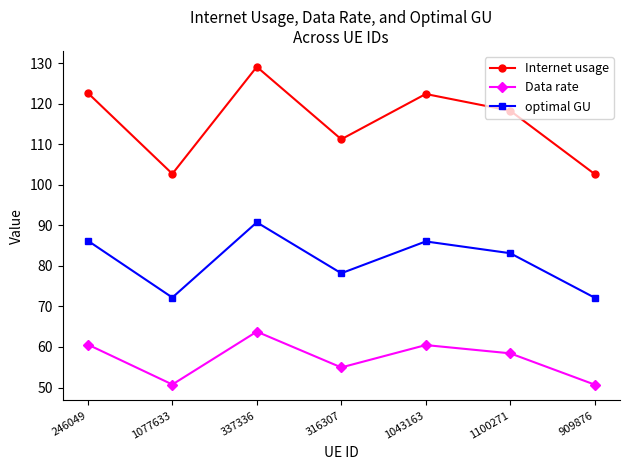

How many lines are shown in the chart?

3